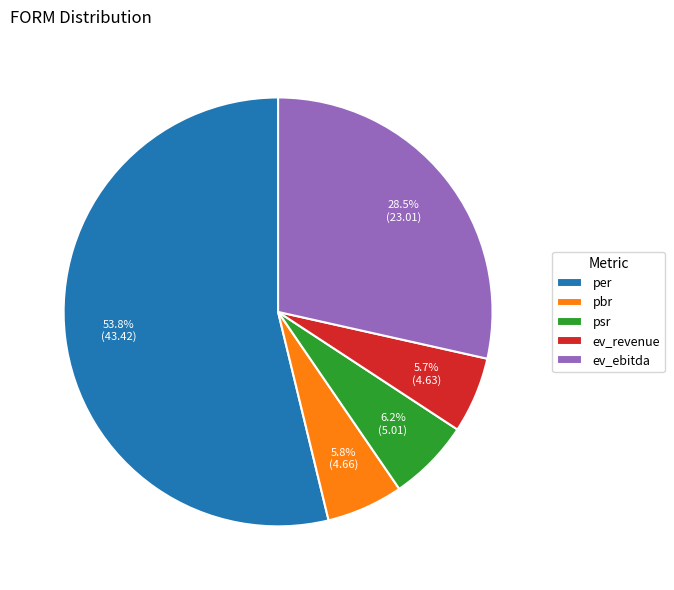

Which slice is the largest?

per